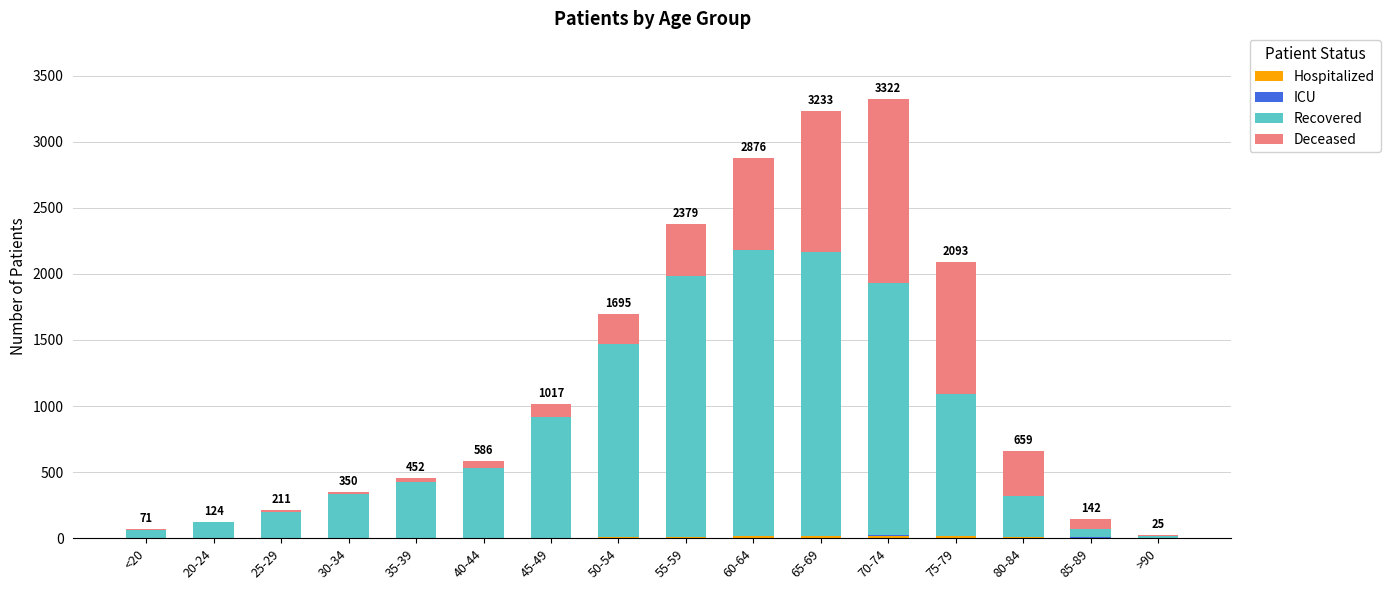

How many data points does each series have?

16